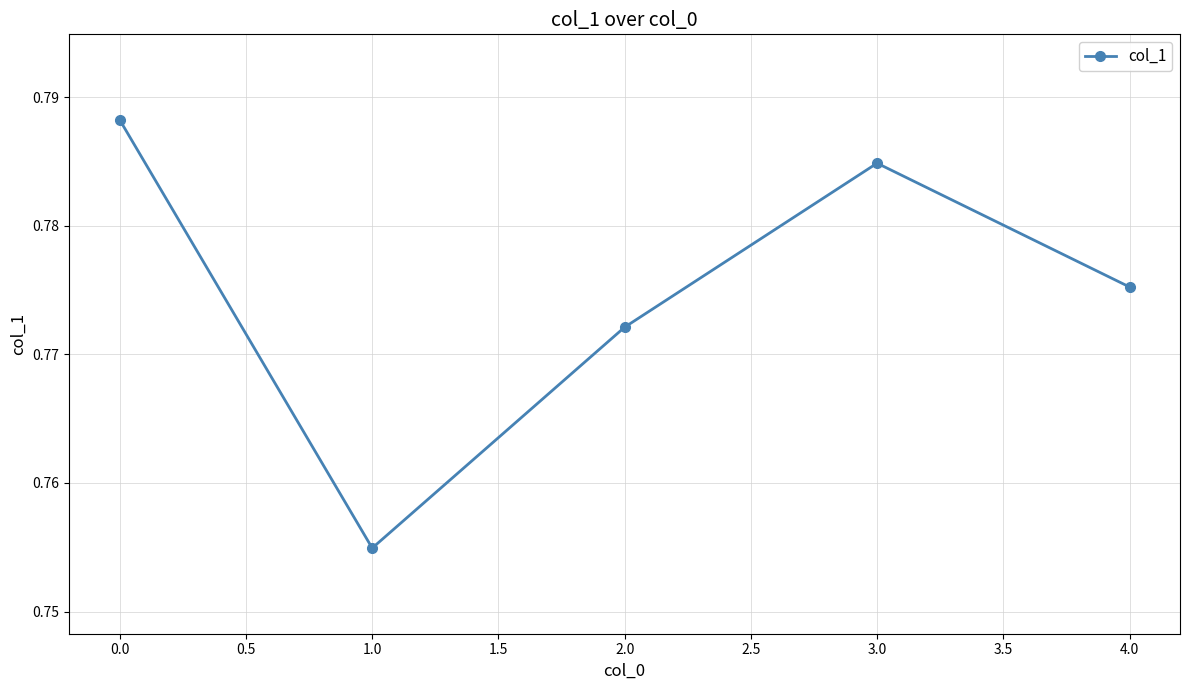

Where is the first local maximum?

3.0